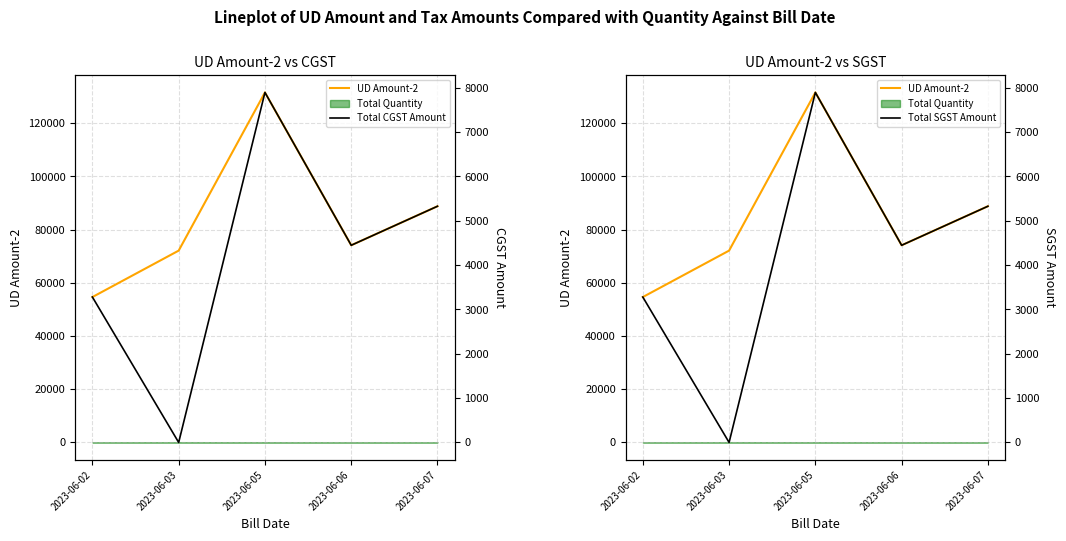

True or false: UD Amount-2 and Total CGST Amount intersect in this chart.

False